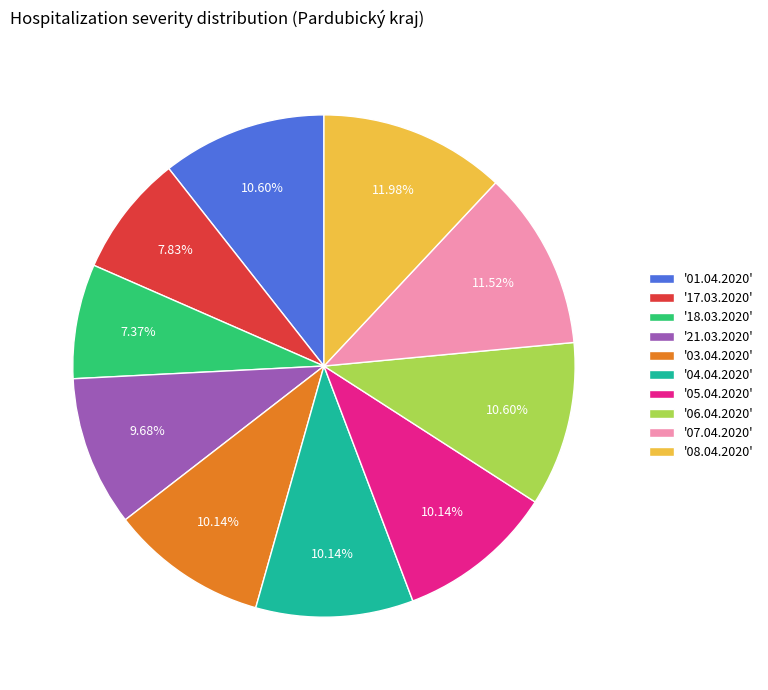

Count the number of slices in the pie.

10